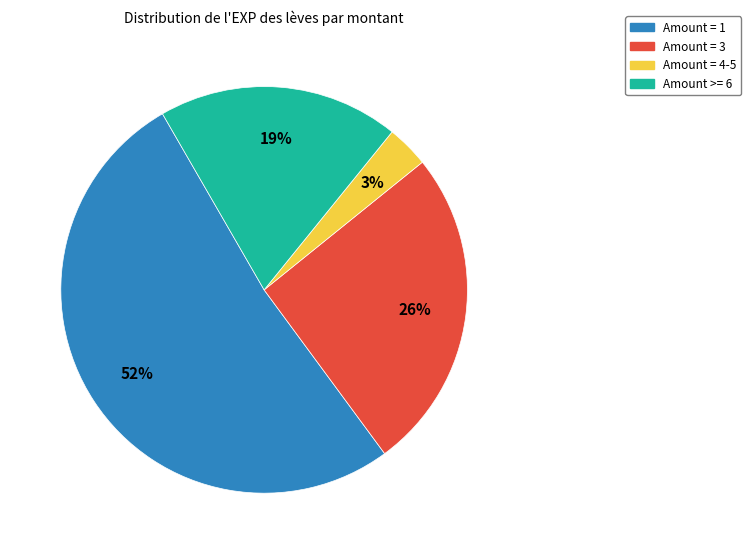

What is the ratio of the value at Amount = 1 to the value at Amount = 3?

2.0